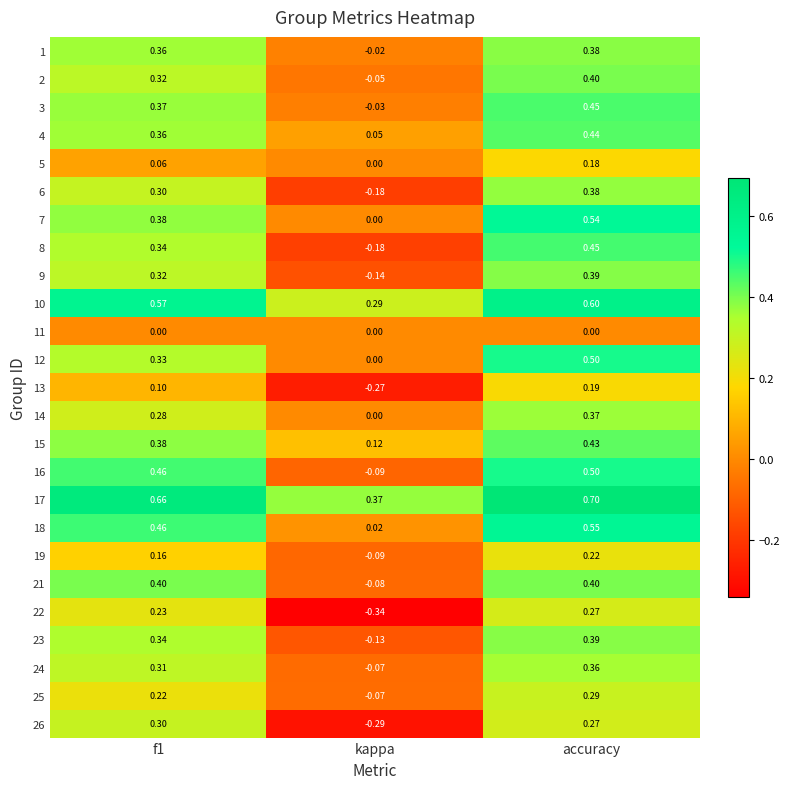

At which category is the sum across all series the highest?

accuracy